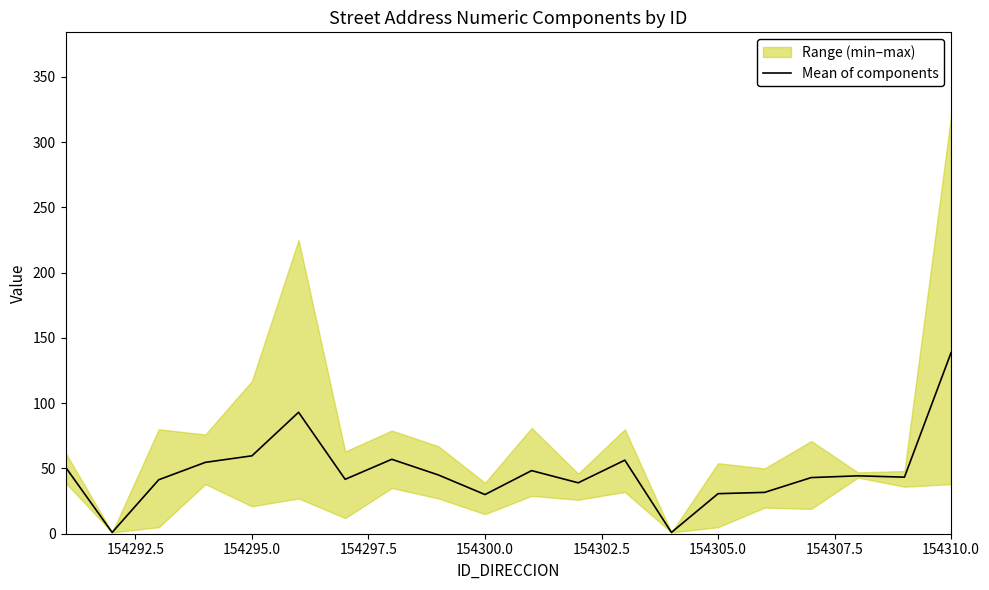

What is the sum of all values?

950.7